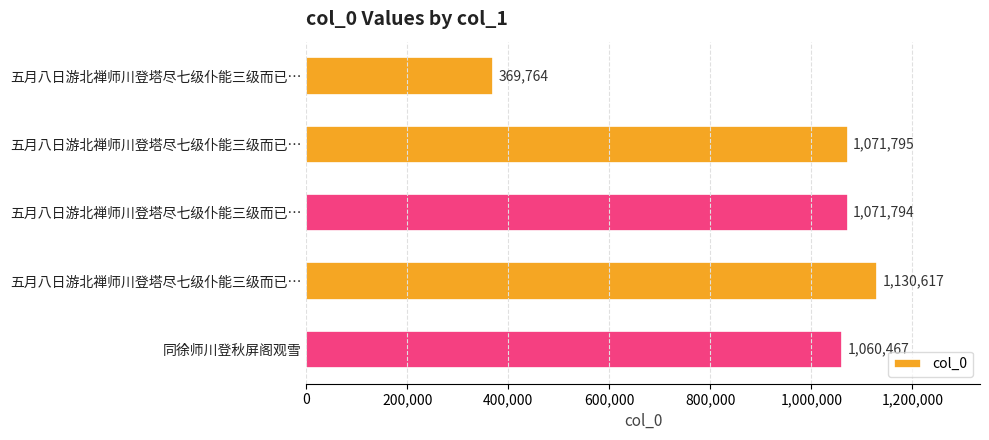

How many data points does each series have?

5